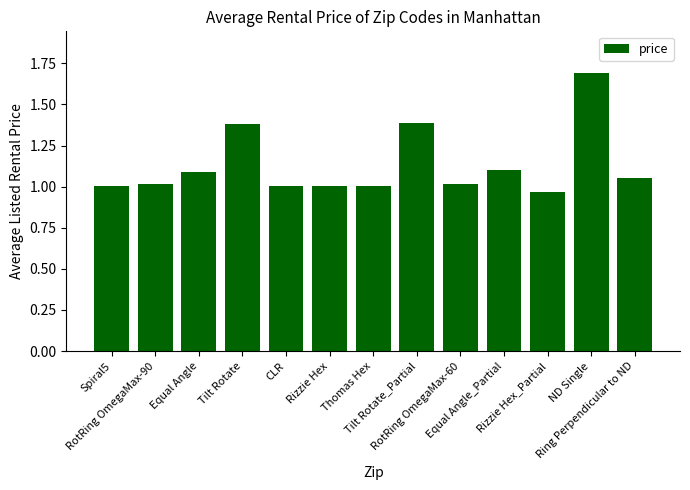

What is the label of the 12th bar from the right?

RotRing OmegaMax-90